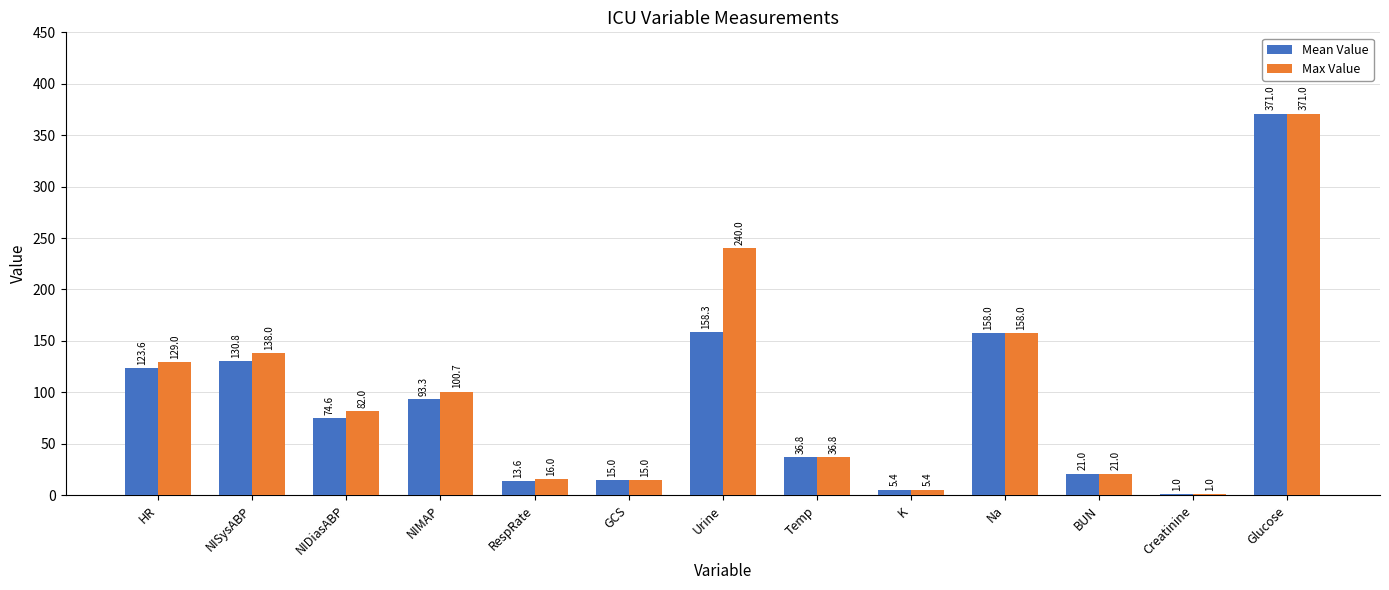

At which label is Mean Value closest to 186?

Urine